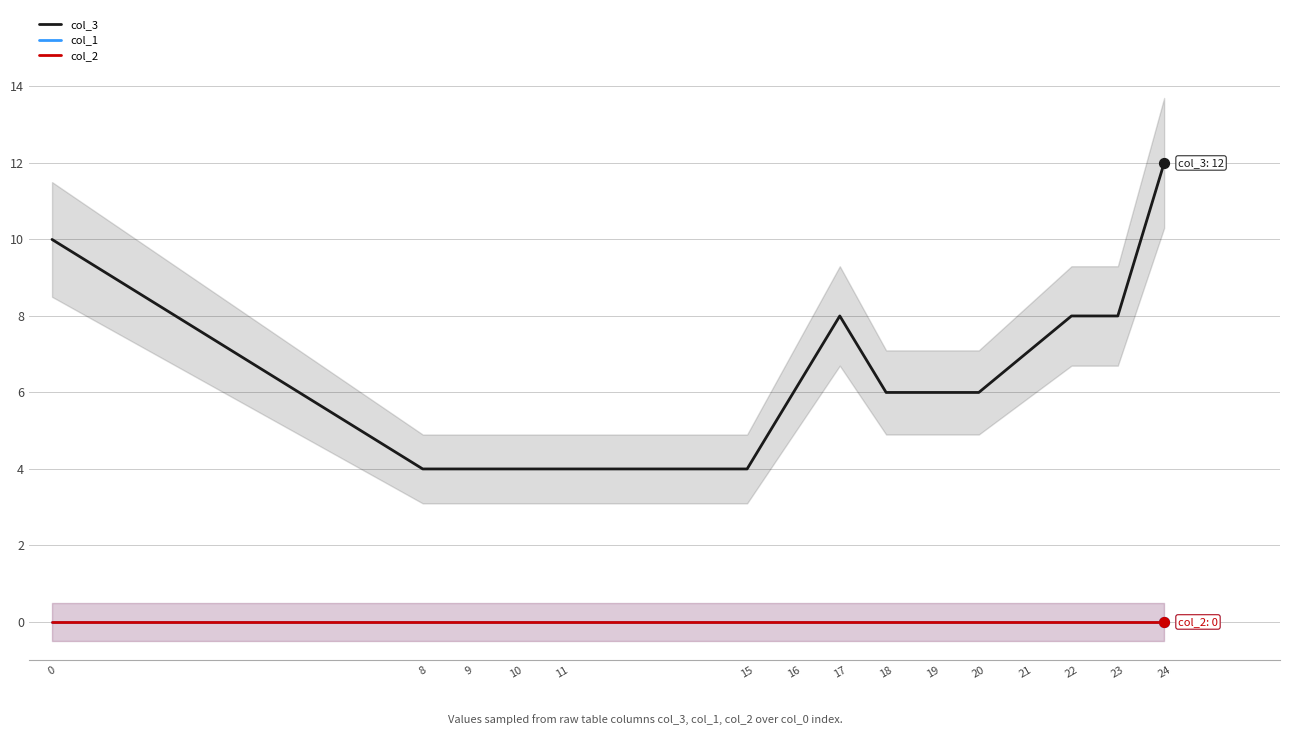

Which series reaches the maximum Y coordinate?

col_3